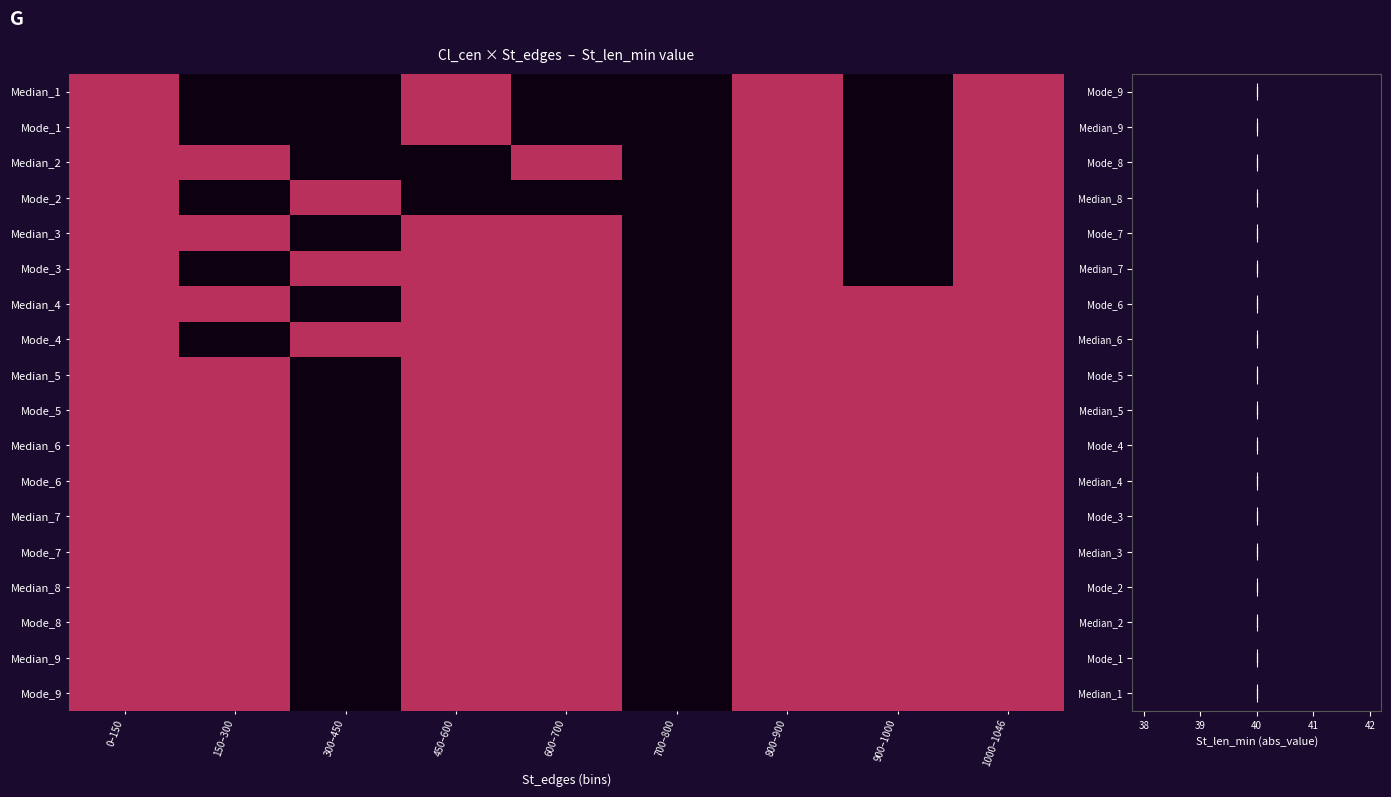

Between 0–150 and 150–300, which is larger?

0–150